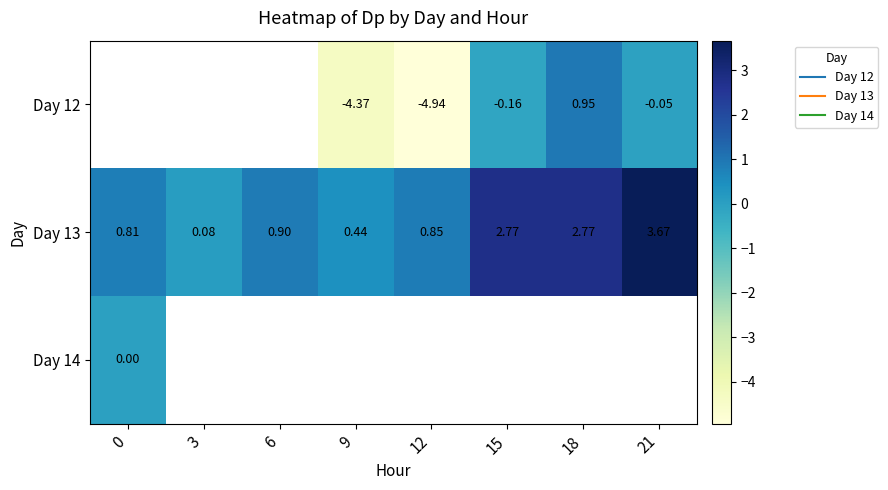

Read the Day 12 value at 15.

-0.2